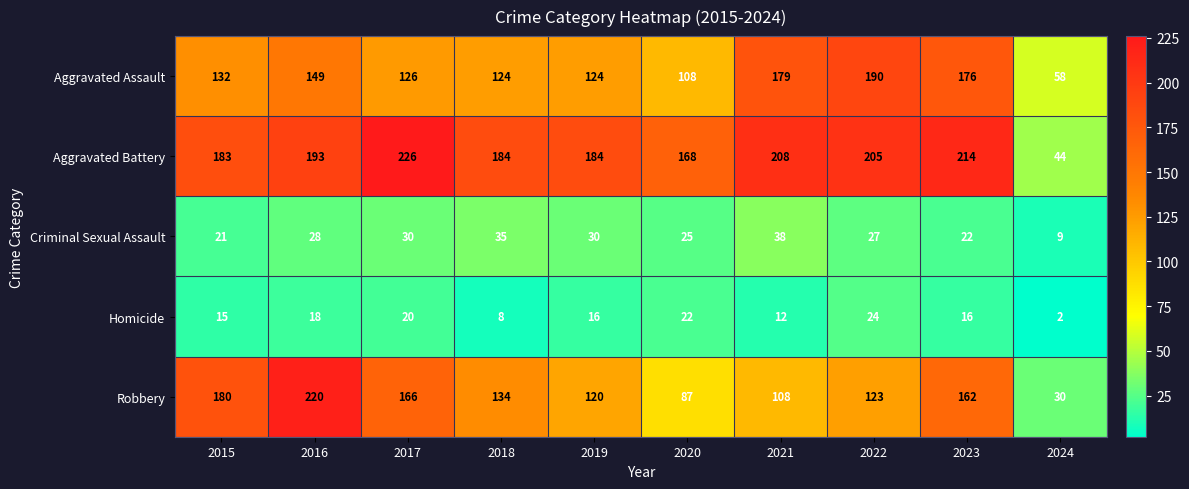

Which series has the largest total across all categories?

Aggravated Battery